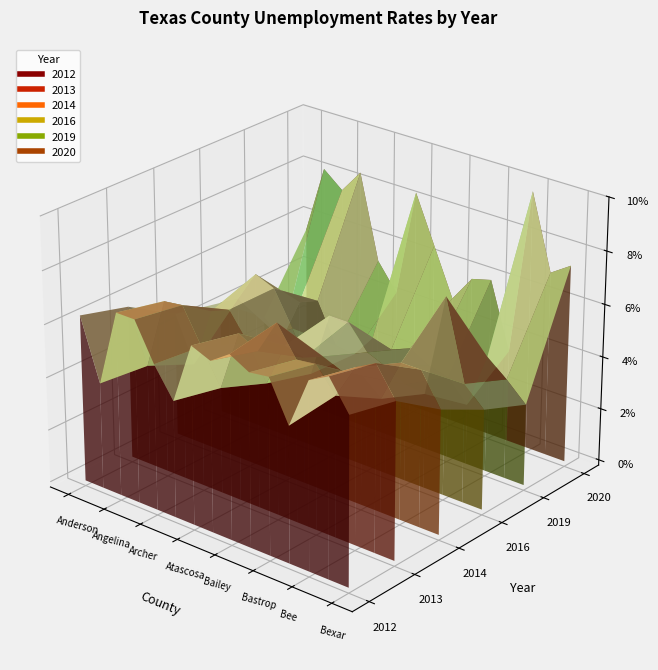

What is the value of the 2014 point at the 7th from the left?

5.0